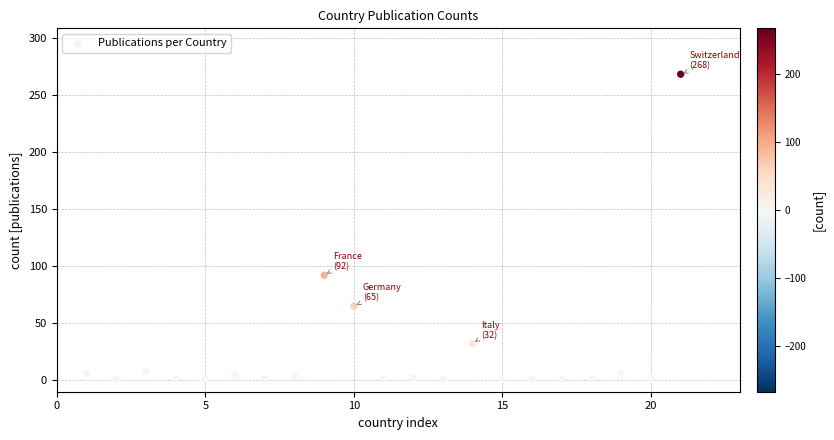

What Y value in the scatter plot is closest to 134?

92